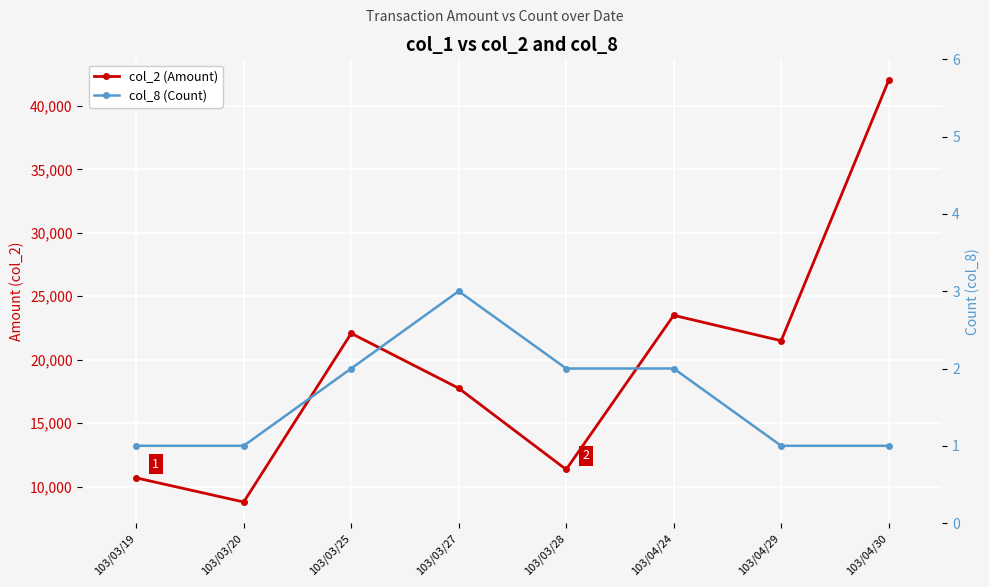

What is the lowest value of the col_8 (Count) series?

1